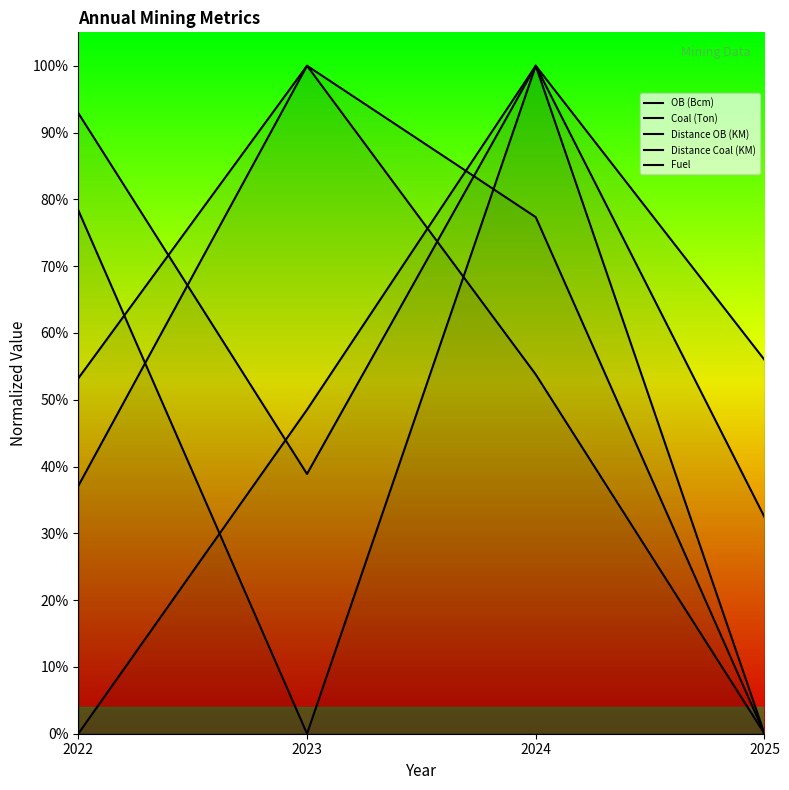

How many distinct data groups are displayed?

5